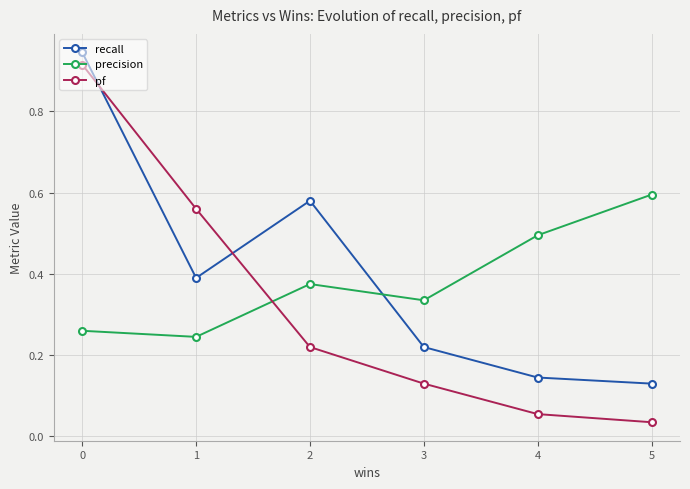

At 4, list the series in order from largest to smallest.

precision, recall, pf